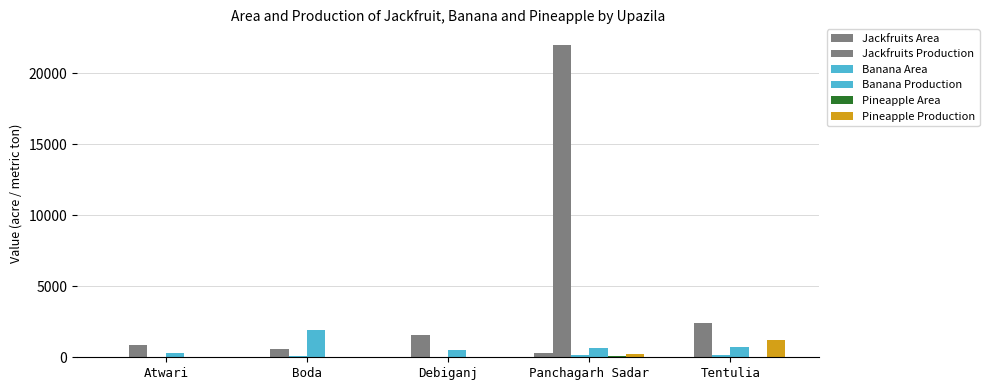

How many series are shown in this chart?

6